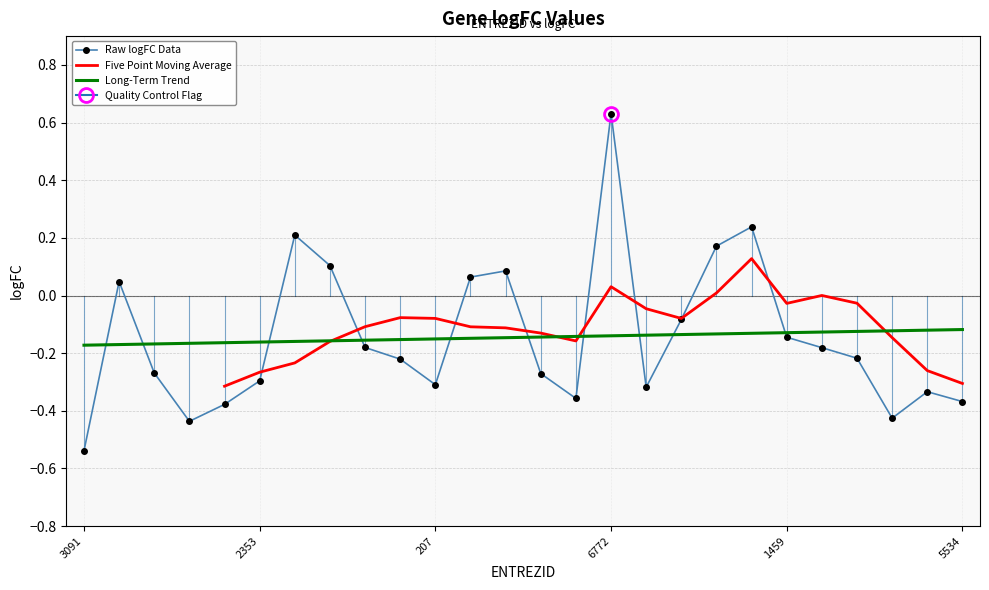

At which category does the chart reach its minimum across all series?

3091